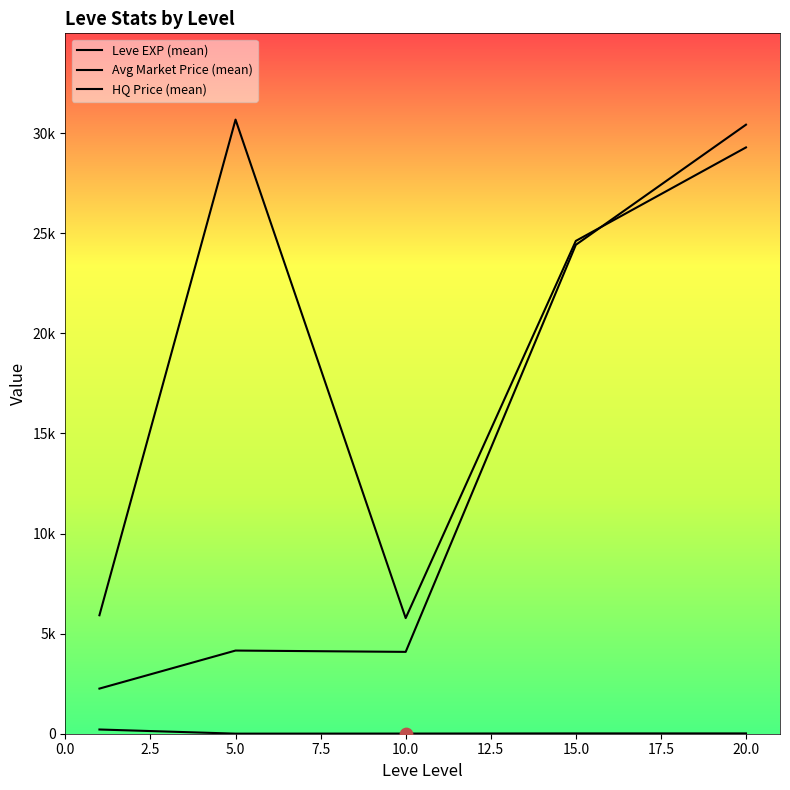

Which series reaches the maximum Y coordinate?

HQ Price (mean)